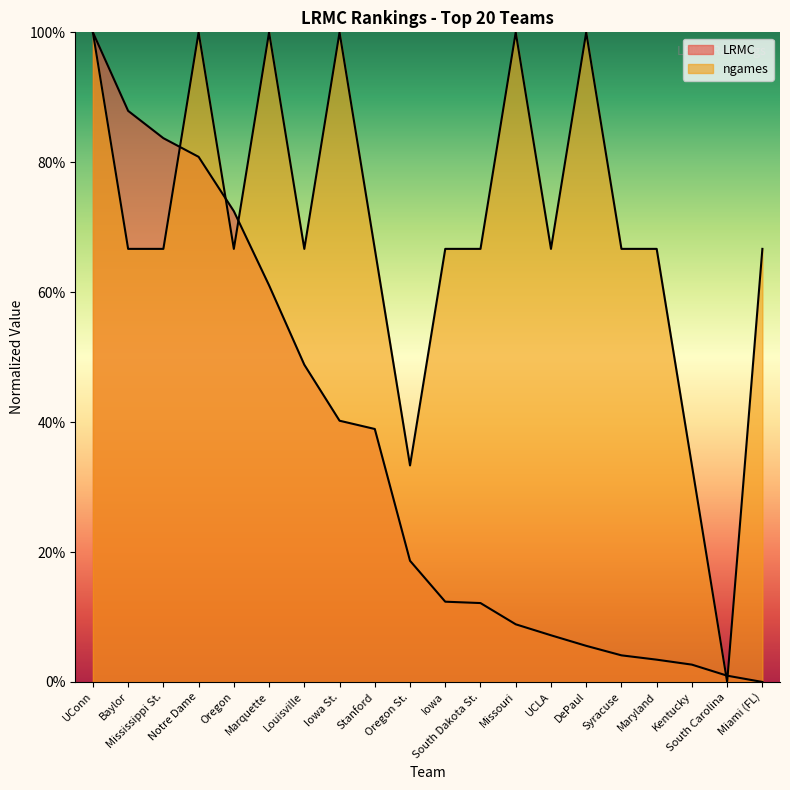

What are all the series names shown in the legend?

LRMC, ngames